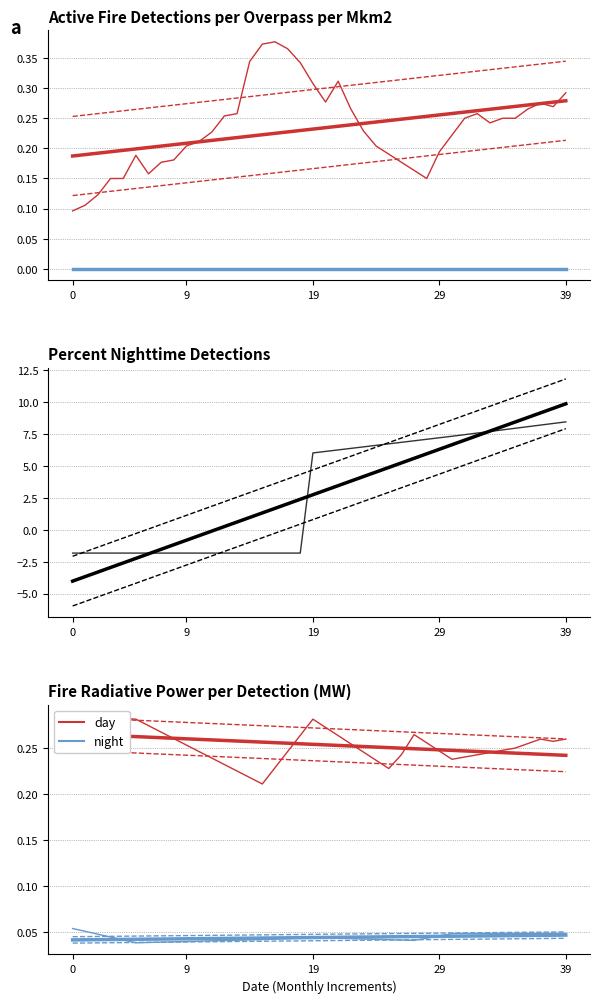

What is the spread (max minus min) of values at 10?

2.1